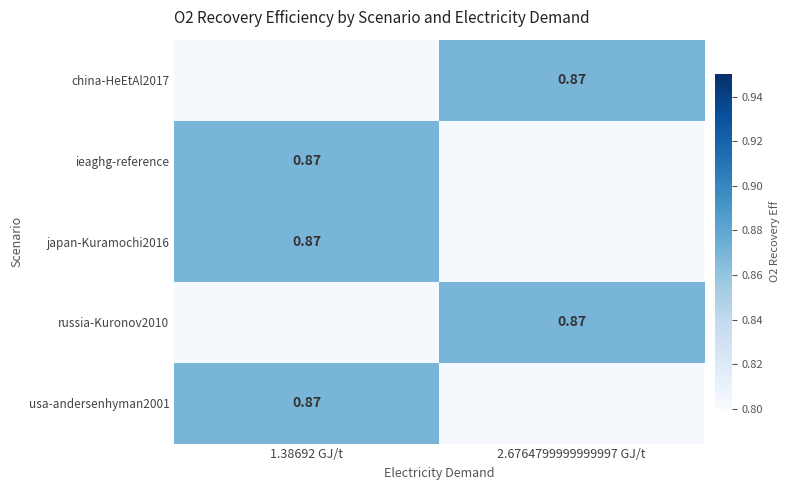

List the series in order of their peak value, lowest first.

china-HeEtAl2017, ieaghg-reference, japan-Kuramochi2016, russia-Kuronov2010, usa-andersenhyman2001